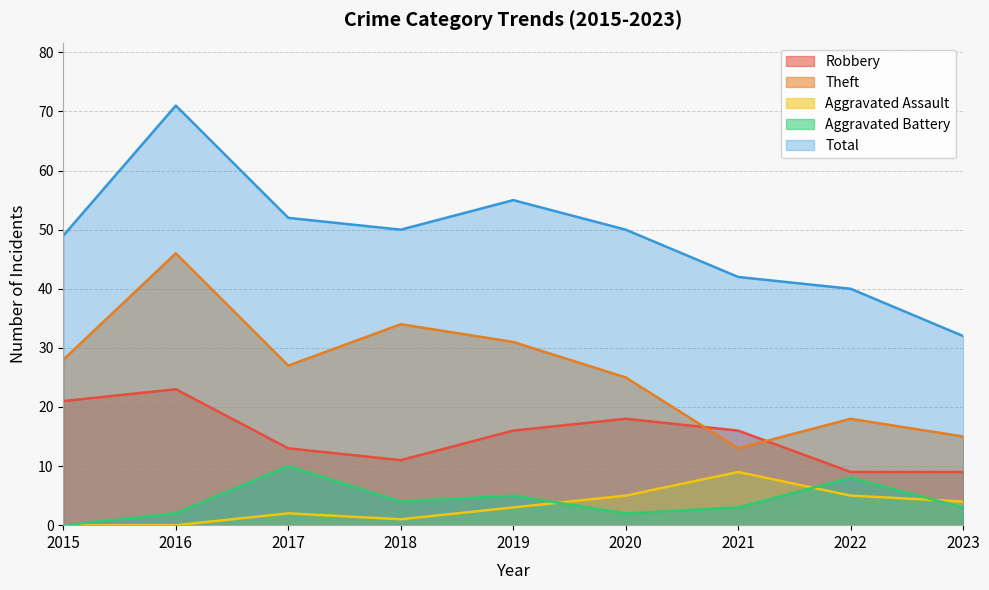

Is it true that Theft equals 45 at 2017?

False